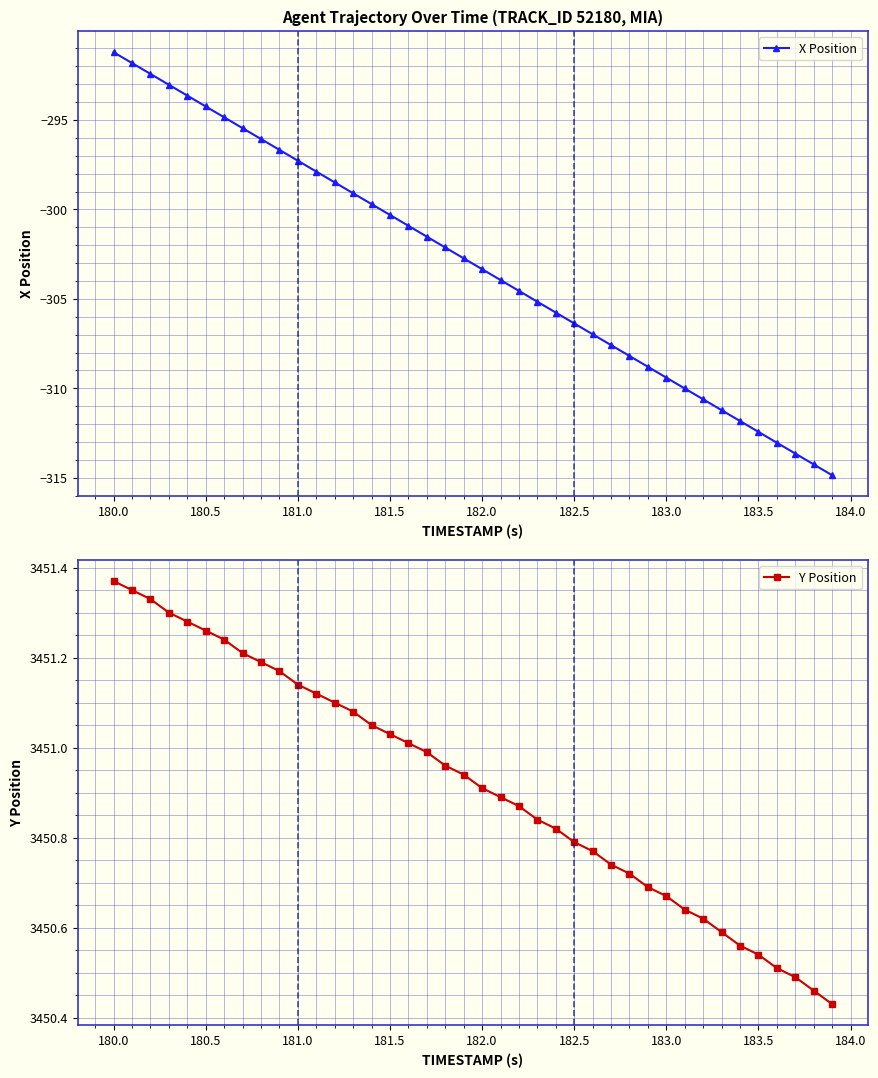

True or false: X Position has more than 1 points higher than both neighbors.

False